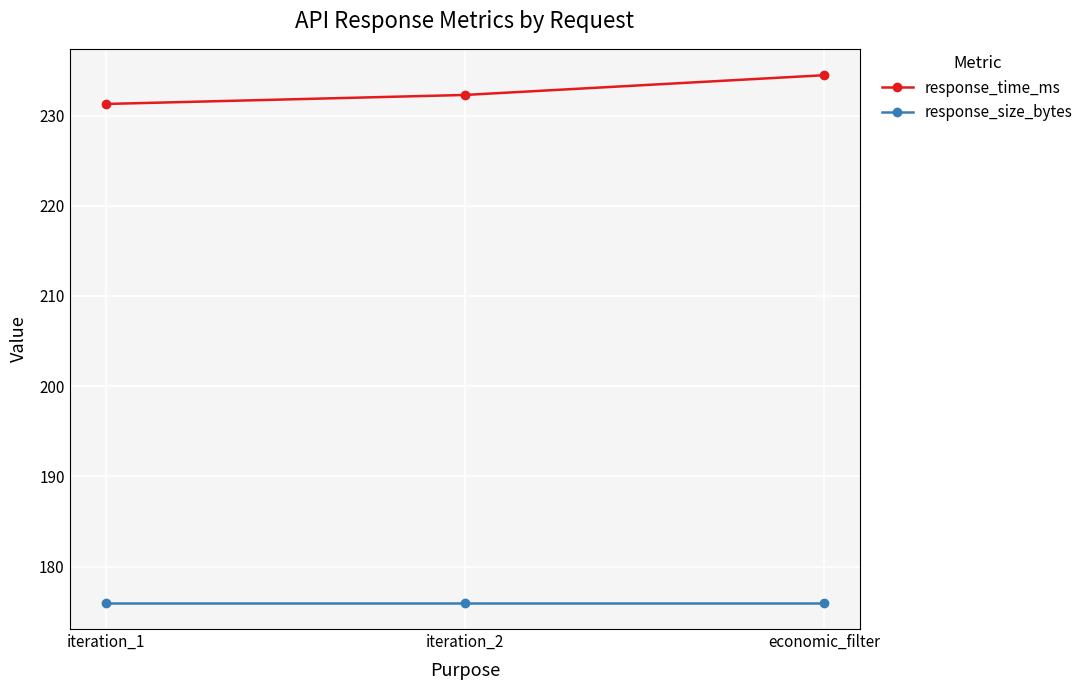

What position from the right is iteration_2?

2